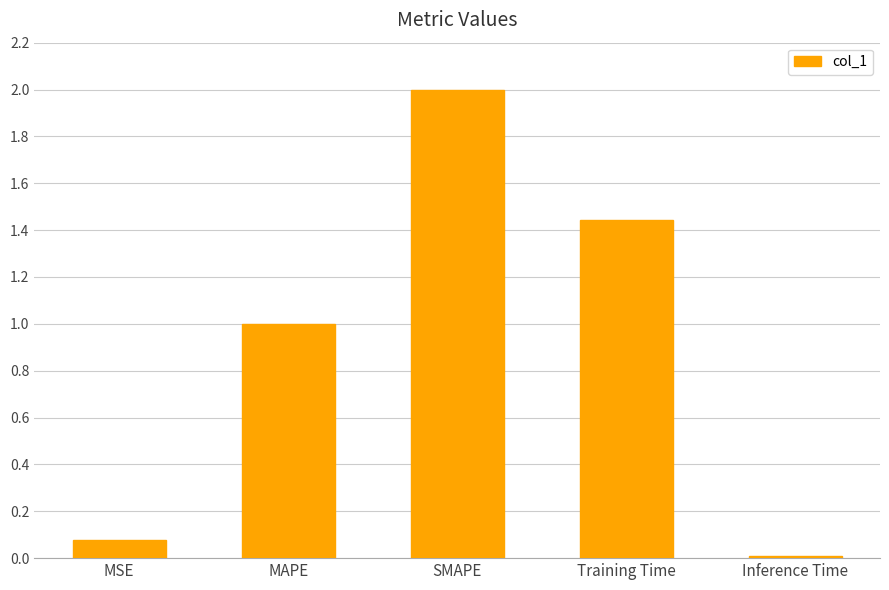

What is the label of the 3rd bar from the right?

SMAPE